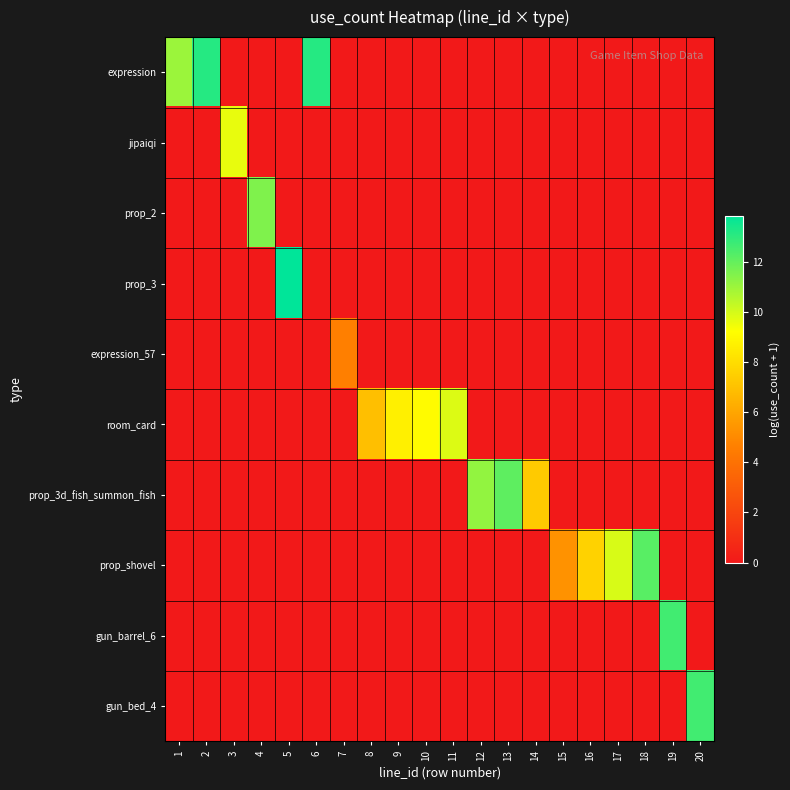

At how many categories does at least one series exceed 8?

15